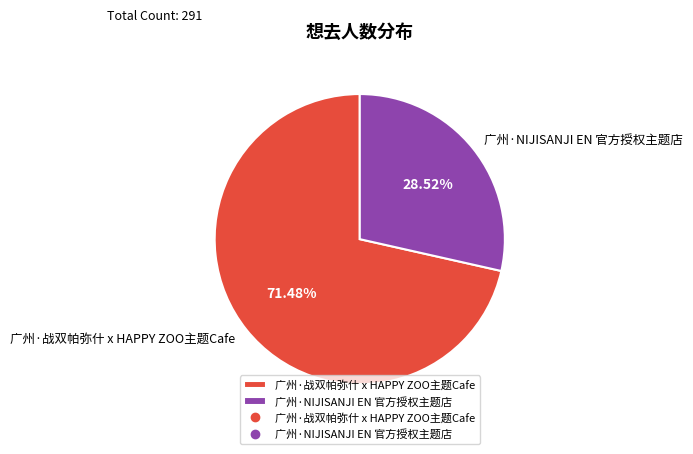

To the nearest percent, what percentage of the pie is 广州·NIJISANJI EN 官方授权主题店?

29%